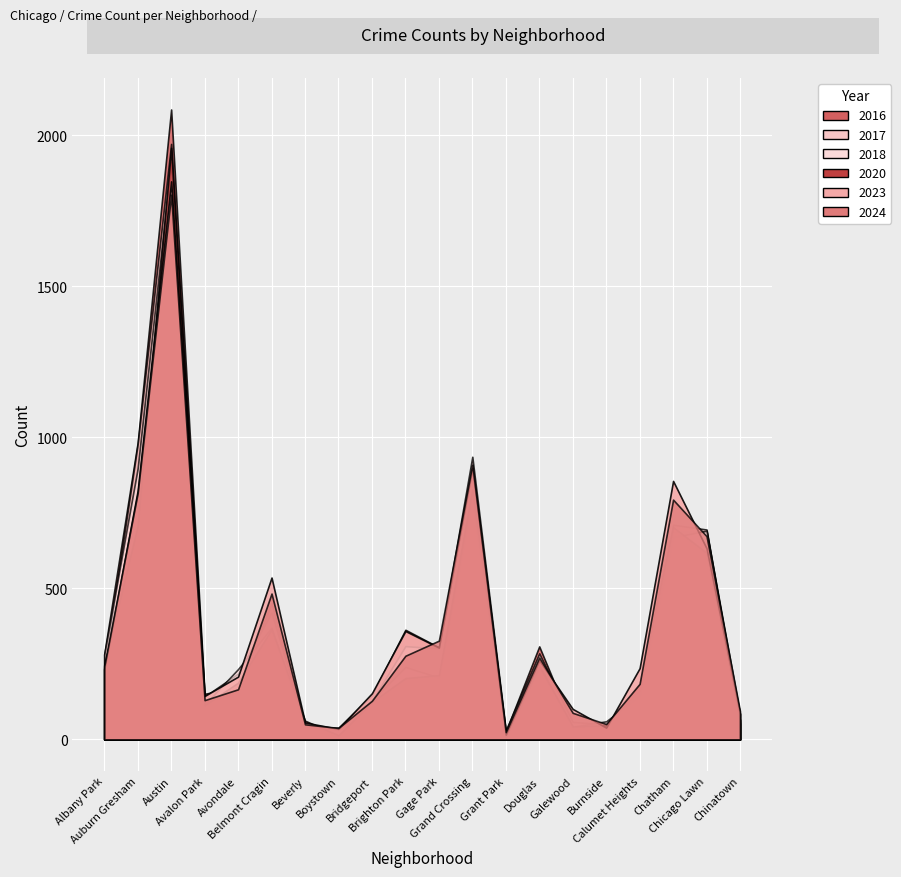

What is the value of the 2018 point at the 7th from the left?

41